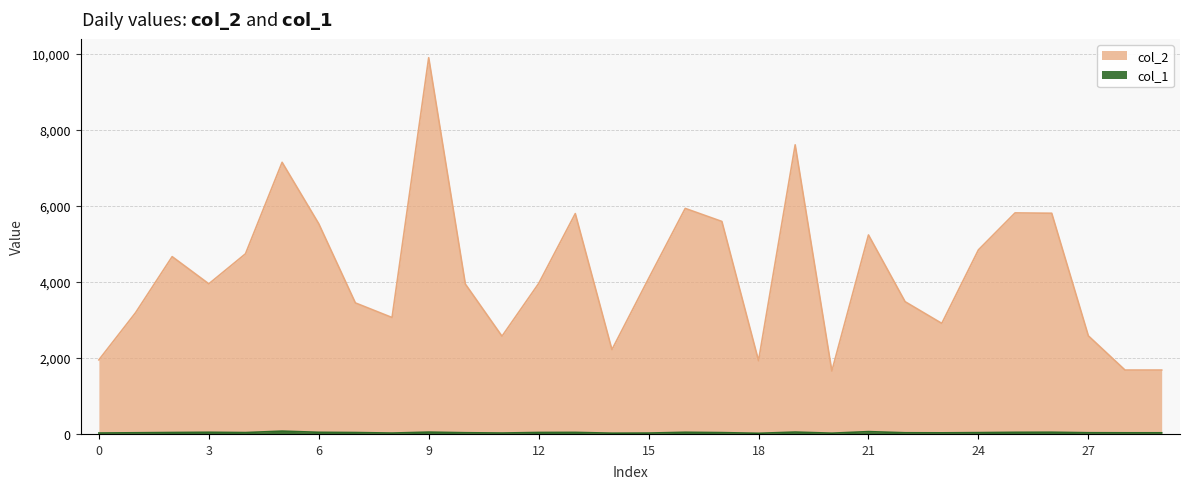

Does the chart have visible grid lines?

Yes